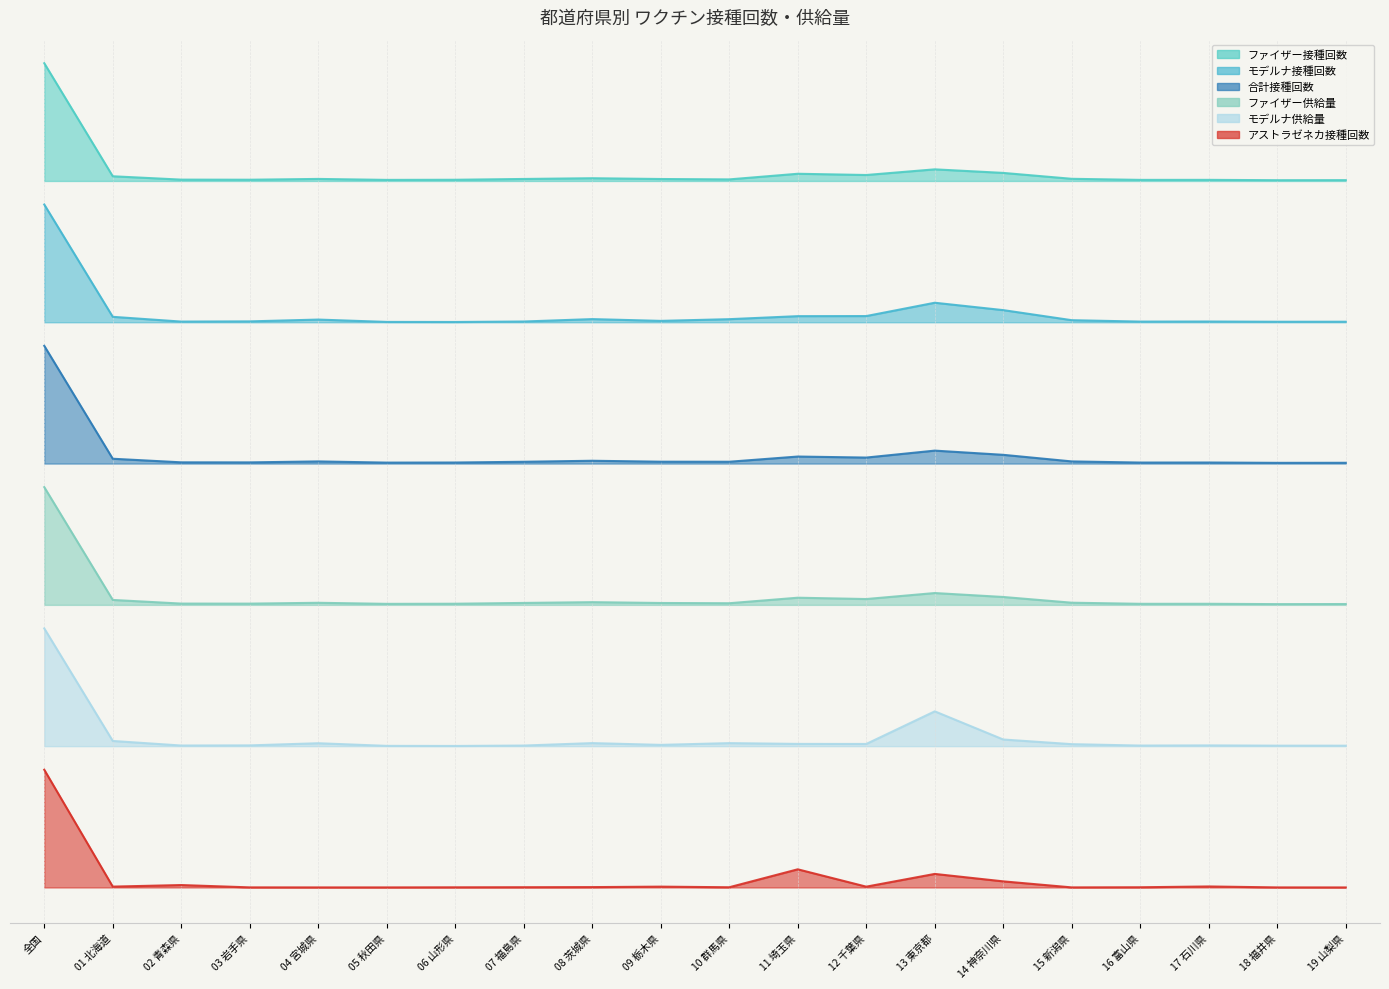

True or false: モデルナ接種回数 and ファイザー接種回数 cross at least once.

False